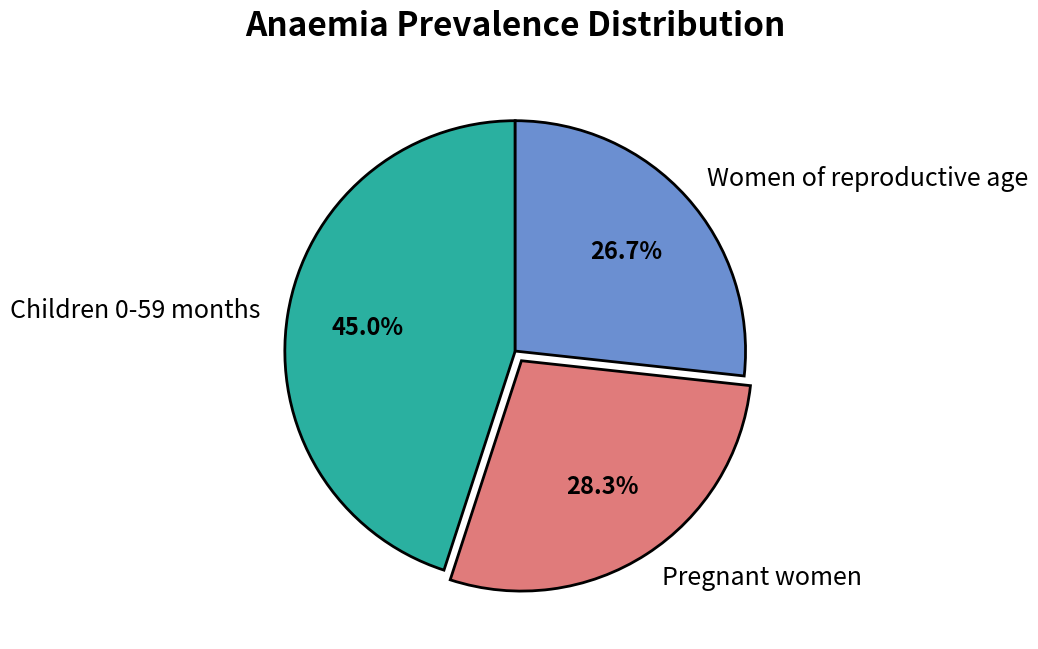

Is it true that Pregnant women is 41% of the pie?

False